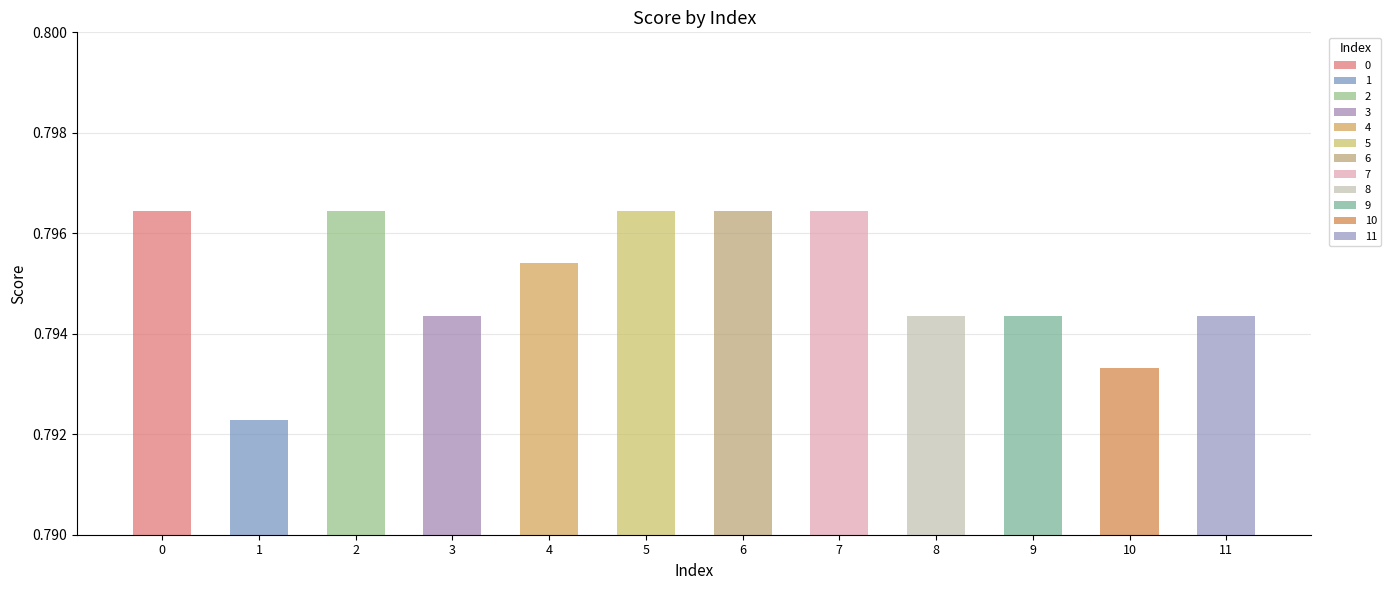

Read the value at 11.

0.8